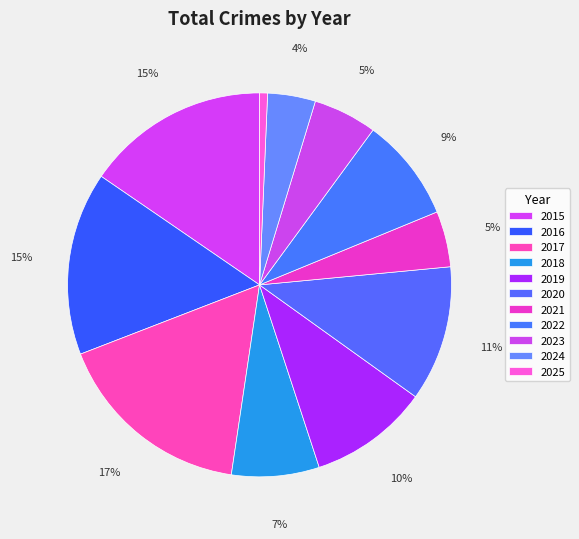

What percentage do 2018 and 2015 together represent?

22.8%